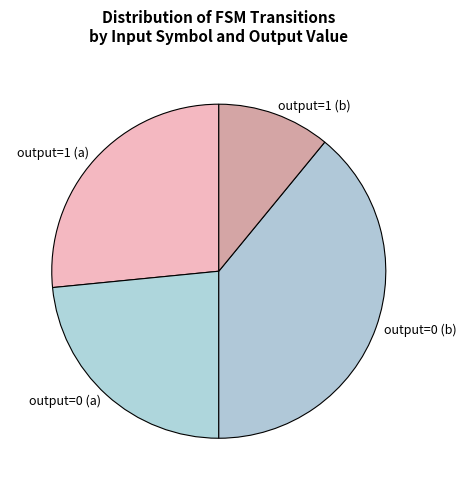

Is there a majority slice in this chart?

No